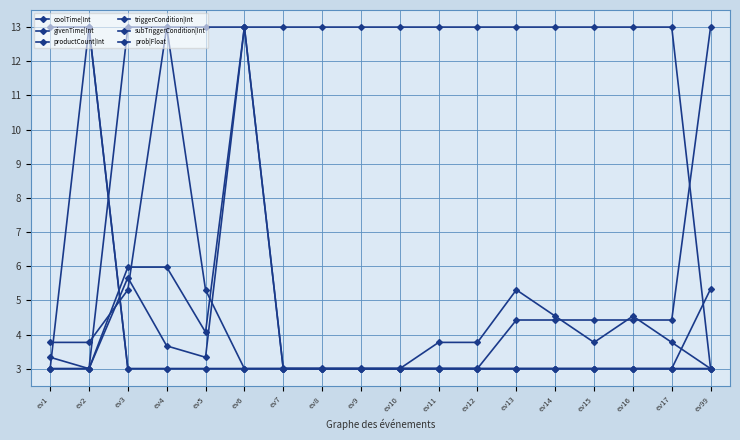

How many distinct data groups are displayed?

6